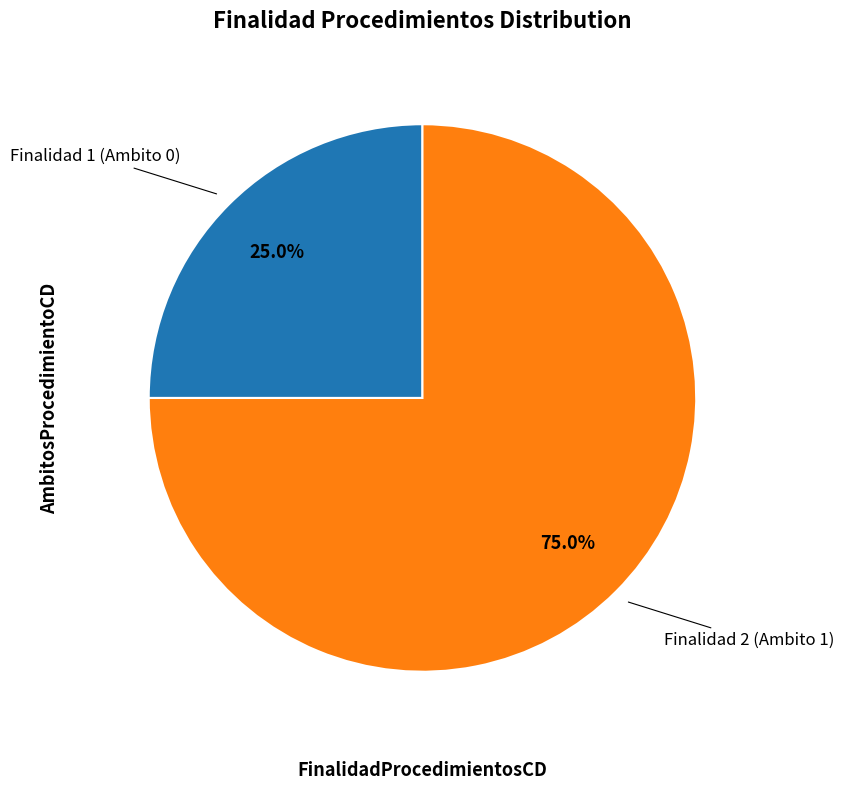

Is there any slice that represents more than half of the pie?

Yes